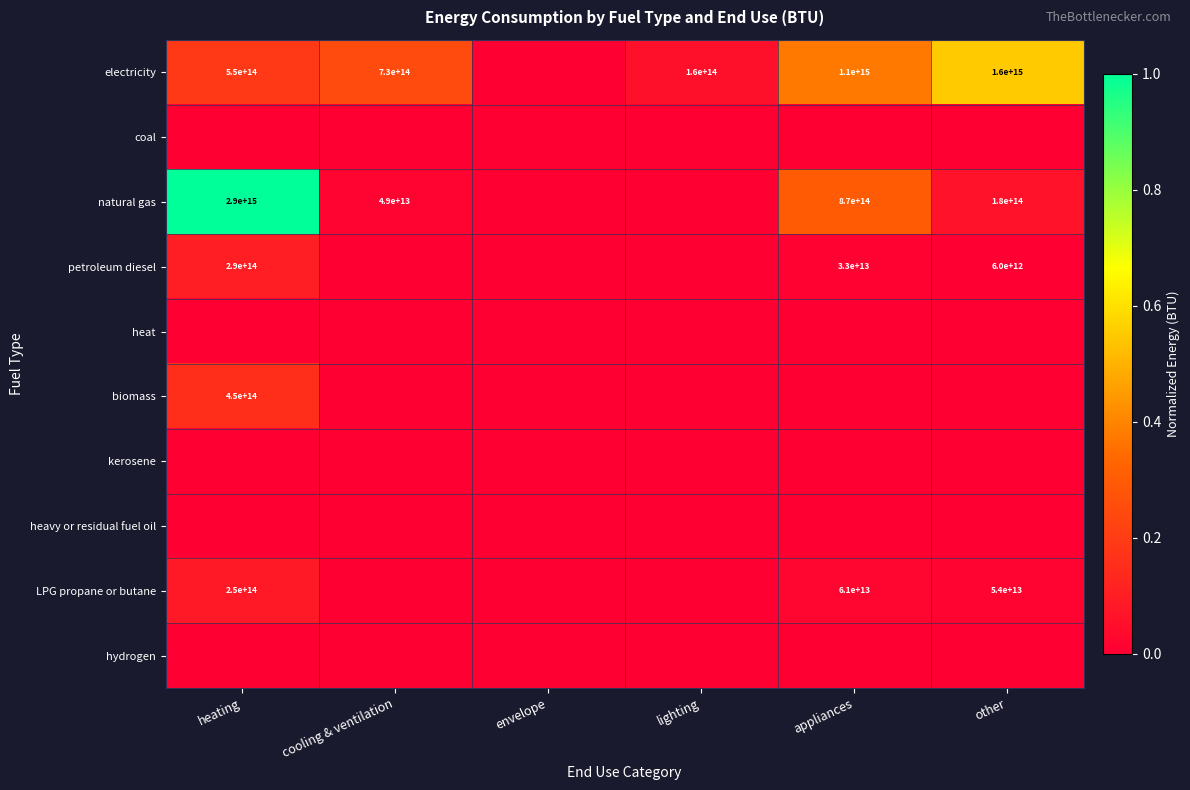

What is the highest value of the natural gas series?

1.0